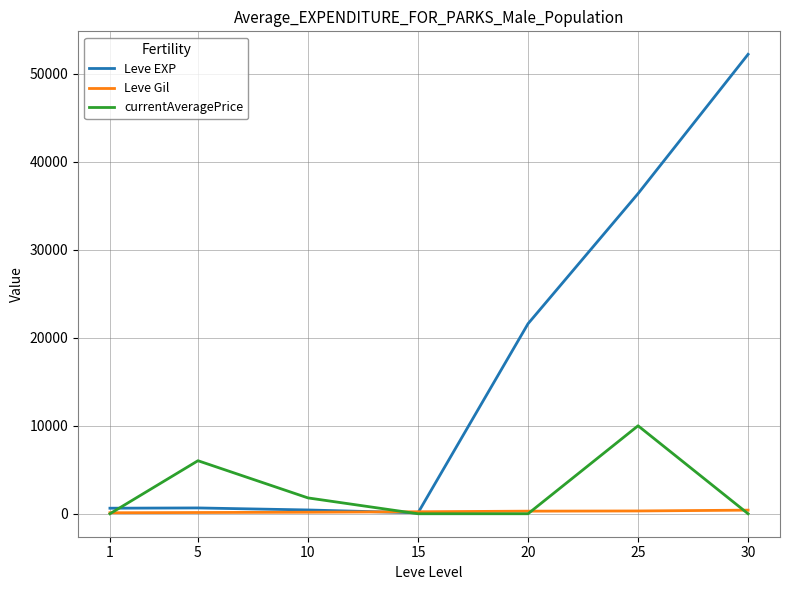

List the series in order of their peak value, lowest first.

Leve Gil, currentAveragePrice, Leve EXP